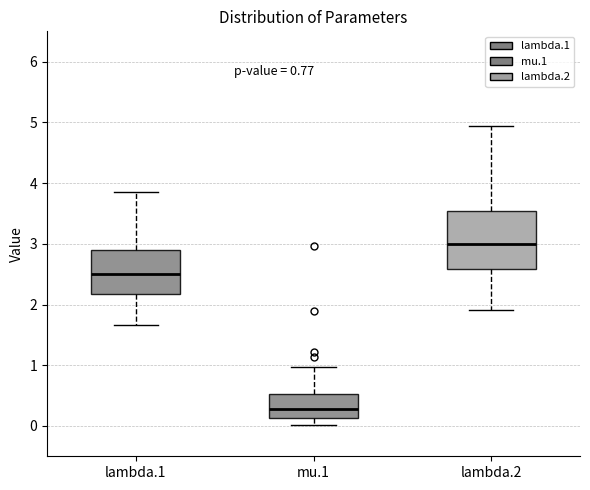

Reading left to right, read every box against the y-axis: the position of its median line, the range the box covers, and the ends of its whiskers. The values are not printed on the chart, so give them approximately, as read against the axis.

lambda.1: median 2.5, box 2.2 to 2.9, whiskers 1.7 to 3.8
mu.1: median 0.3, box 0.1 to 0.5, whiskers 0.0 to 1.0
lambda.2: median 3.0, box 2.6 to 3.5, whiskers 1.9 to 4.9